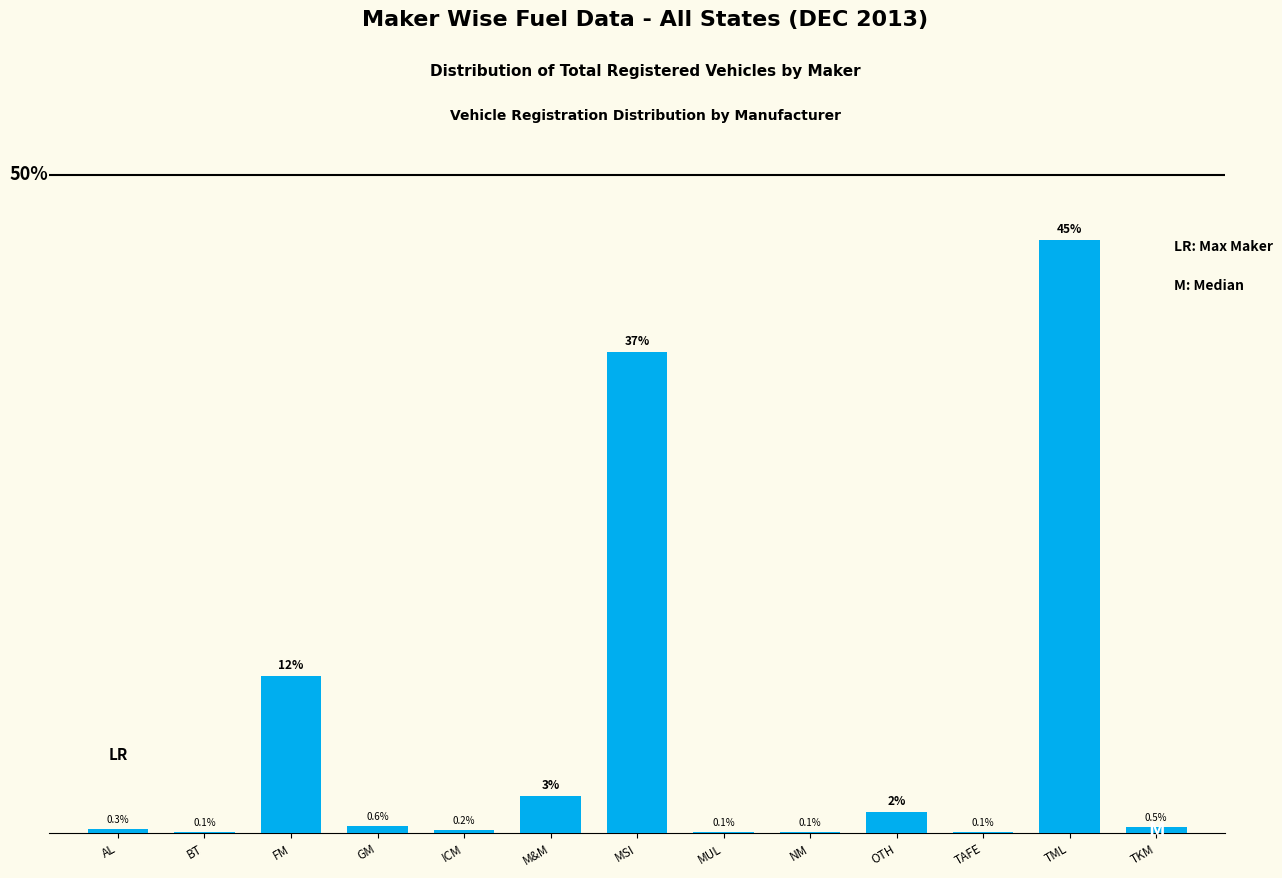

At which label is the value closest to 22?

FM